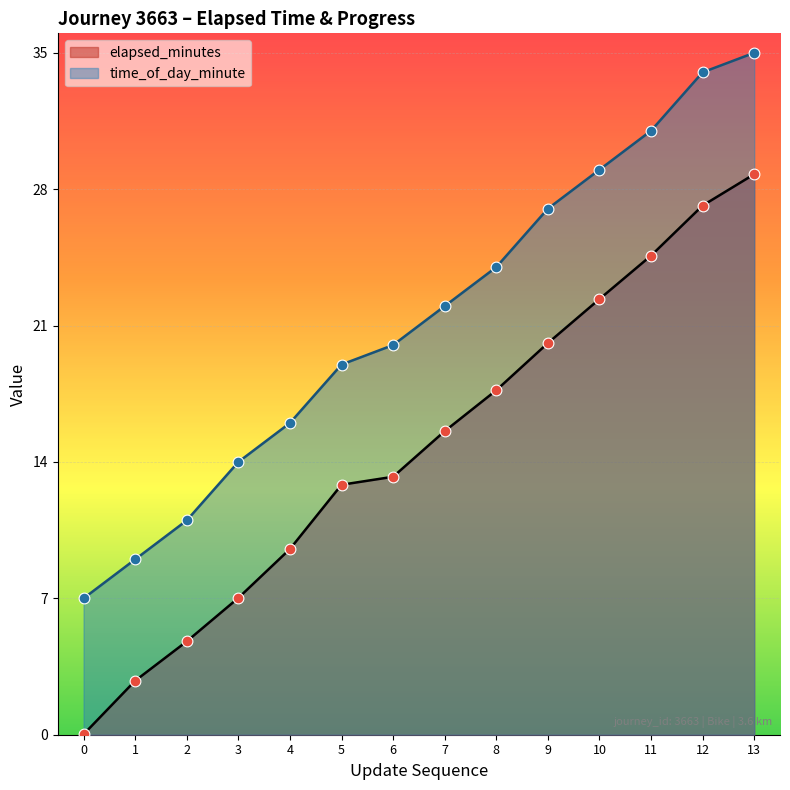

Which series has the largest total across all categories?

time_of_day_minute